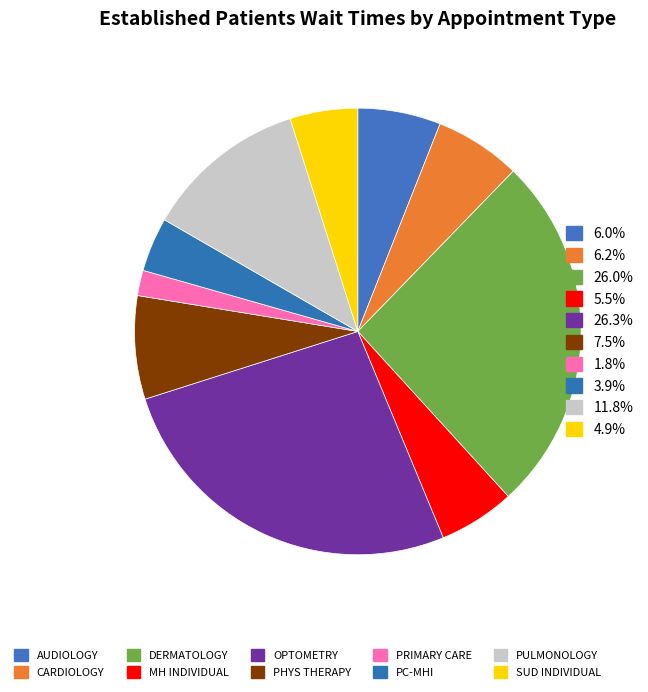

What is the smallest slice in the pie chart?

PRIMARY CARE